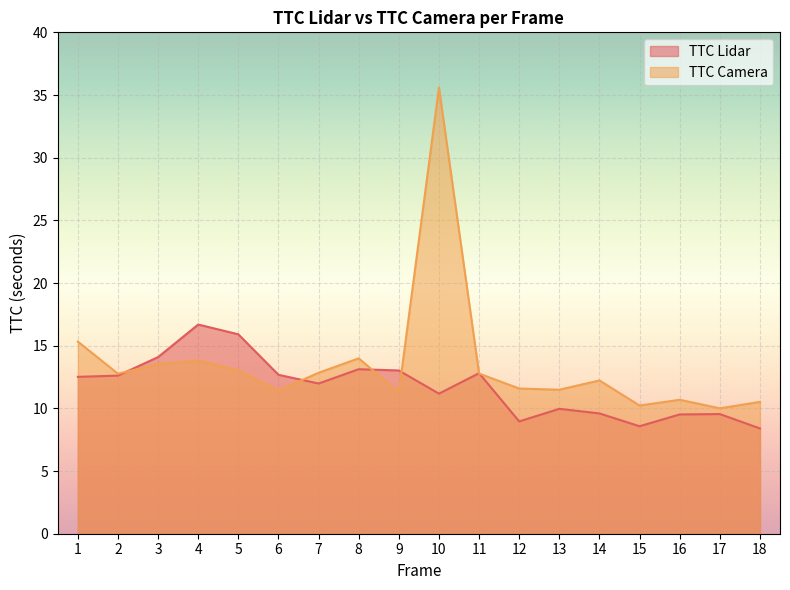

Rank the series by their average value, from lowest to highest.

TTC Lidar, TTC Camera